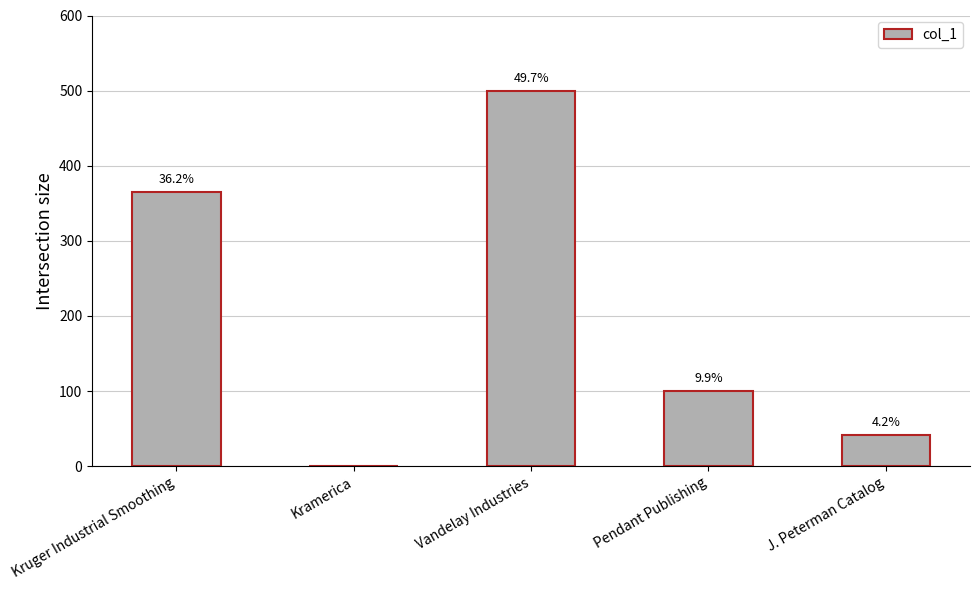

What is the difference between the maximum and minimum values?

500